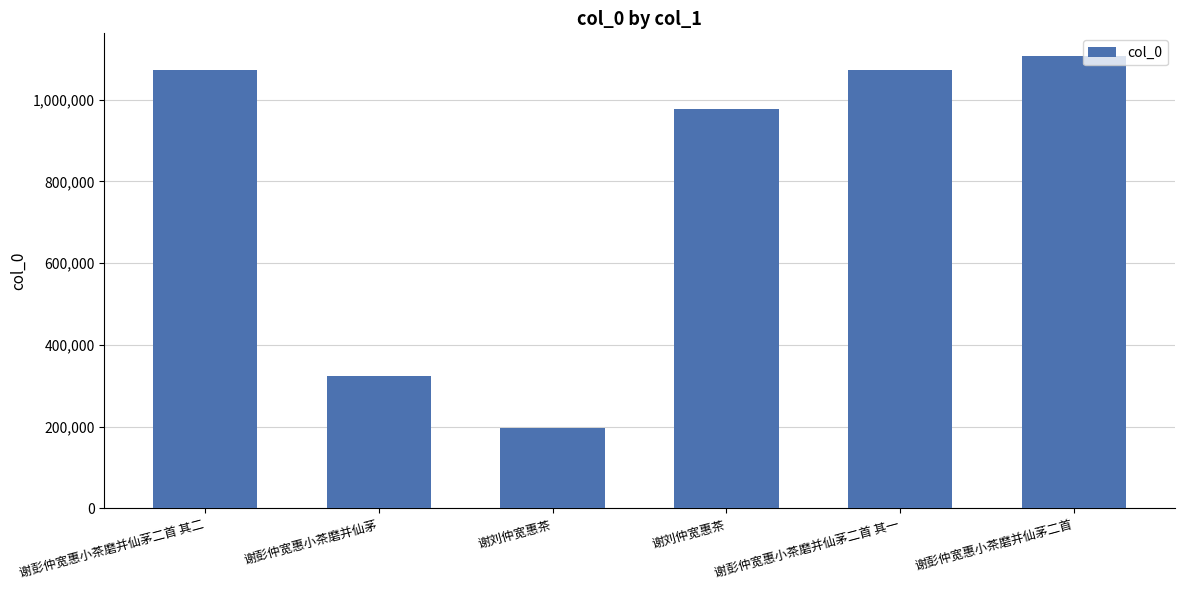

How many bars are there in total?

6